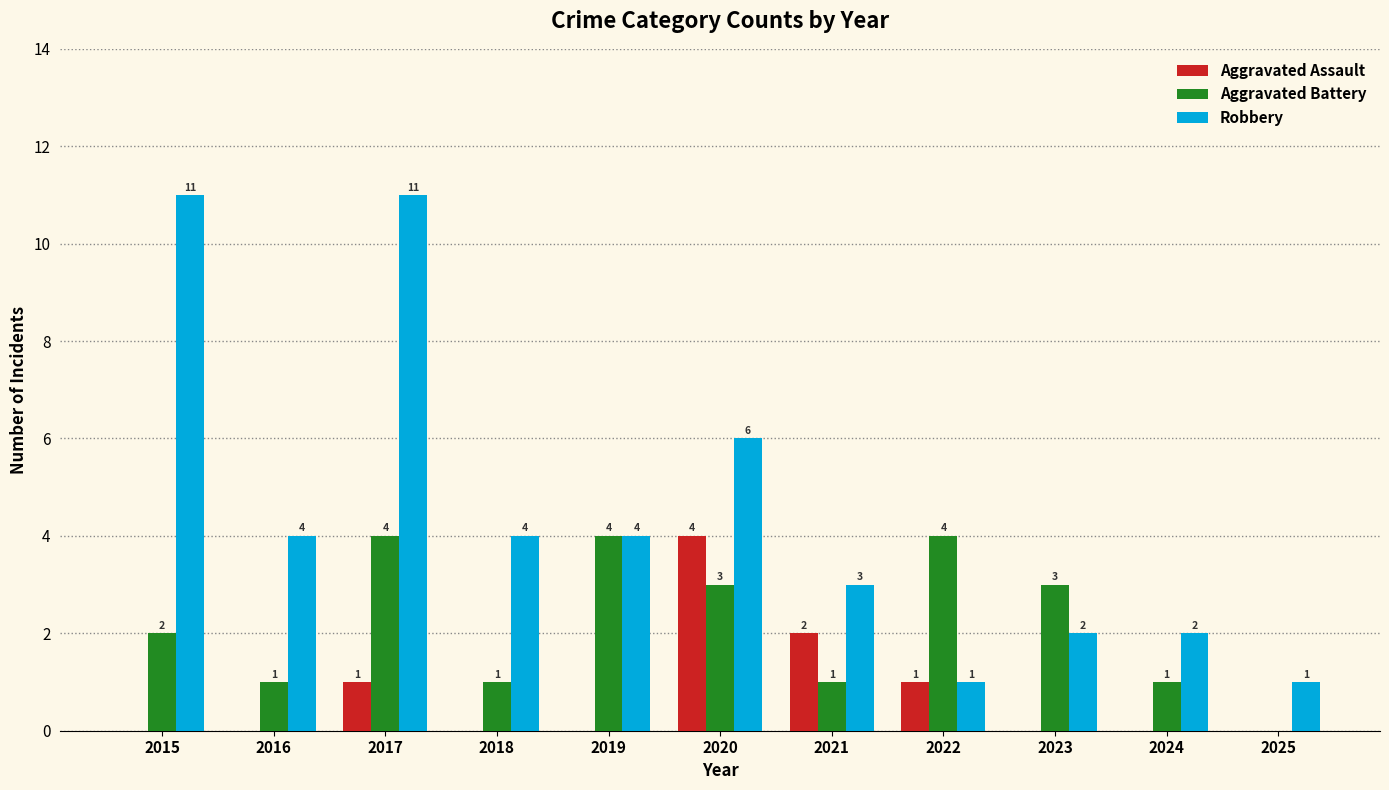

Does the chart contain stacked bars?

No